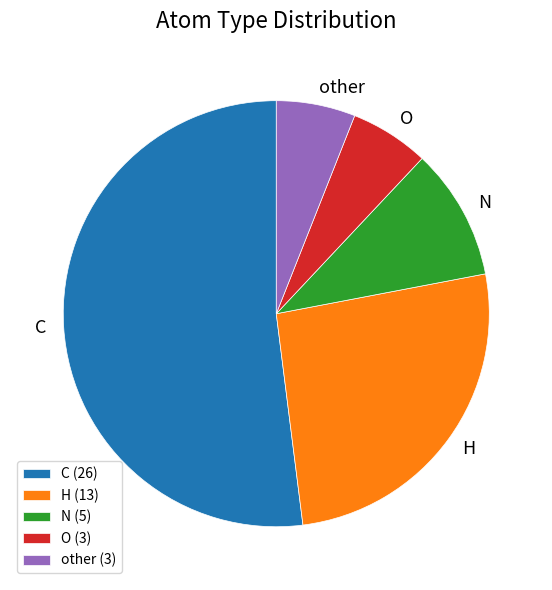

True or false: other accounts for 6% of the total.

True